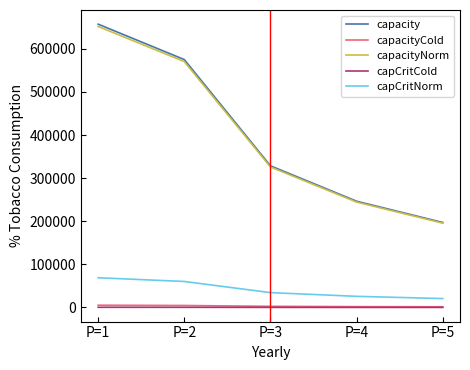

The value of capCritNorm at P=3 is 34461. True or false?

True